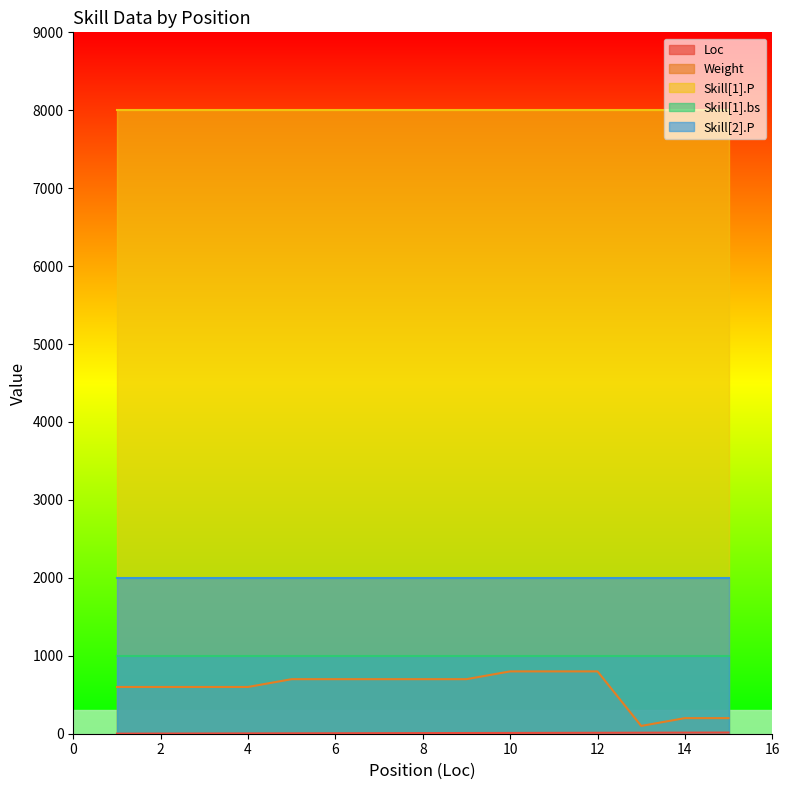

At which category is the sum across all series the highest?

12